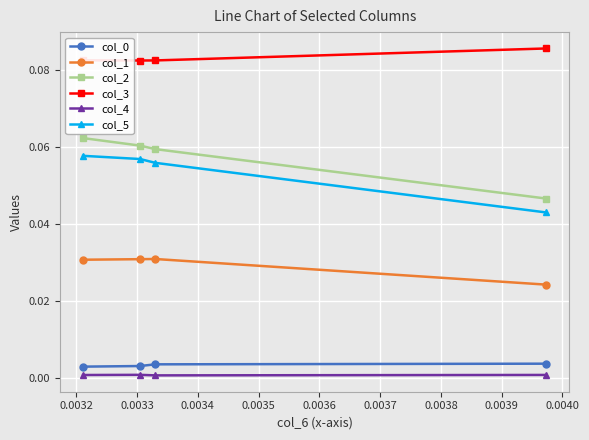

Which series has the largest total across all categories?

col_3